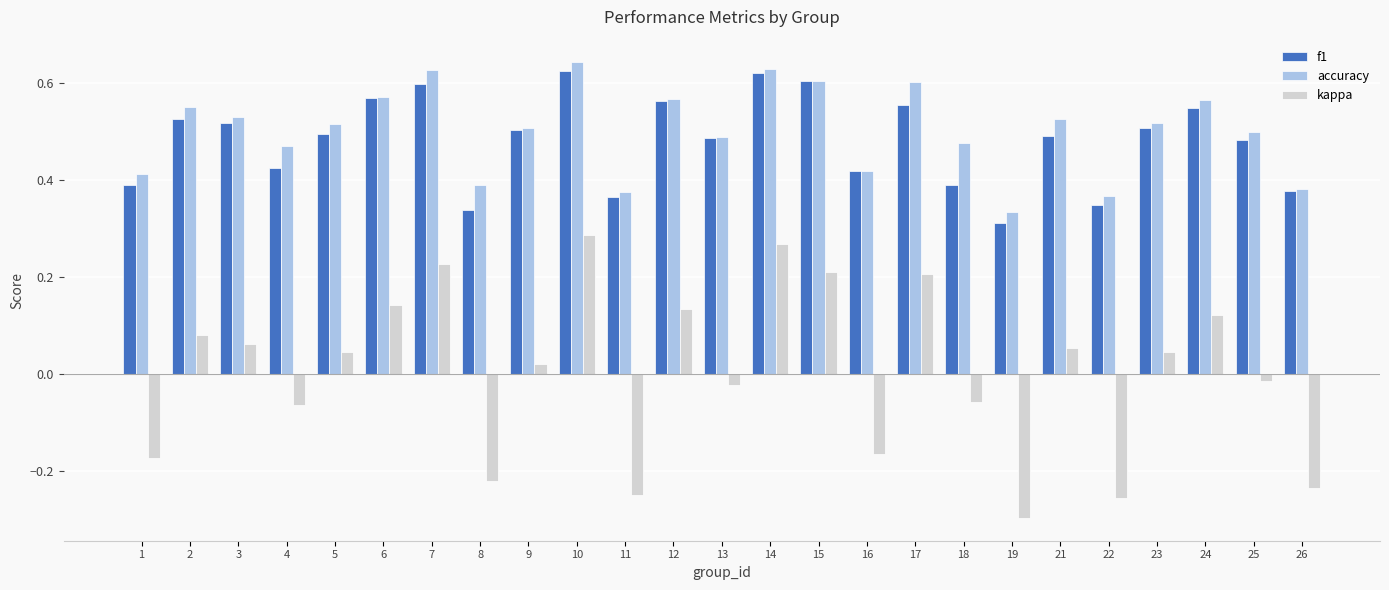

The f1 series shows 0.2 at 3. True or false?

False